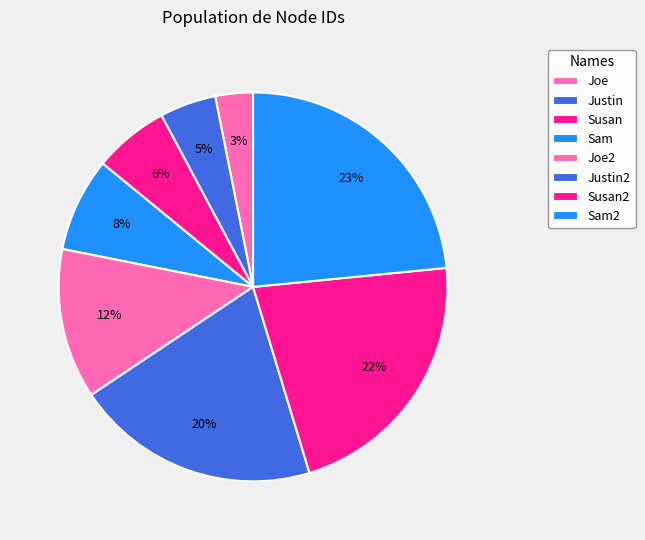

Count the number of slices in the pie.

8